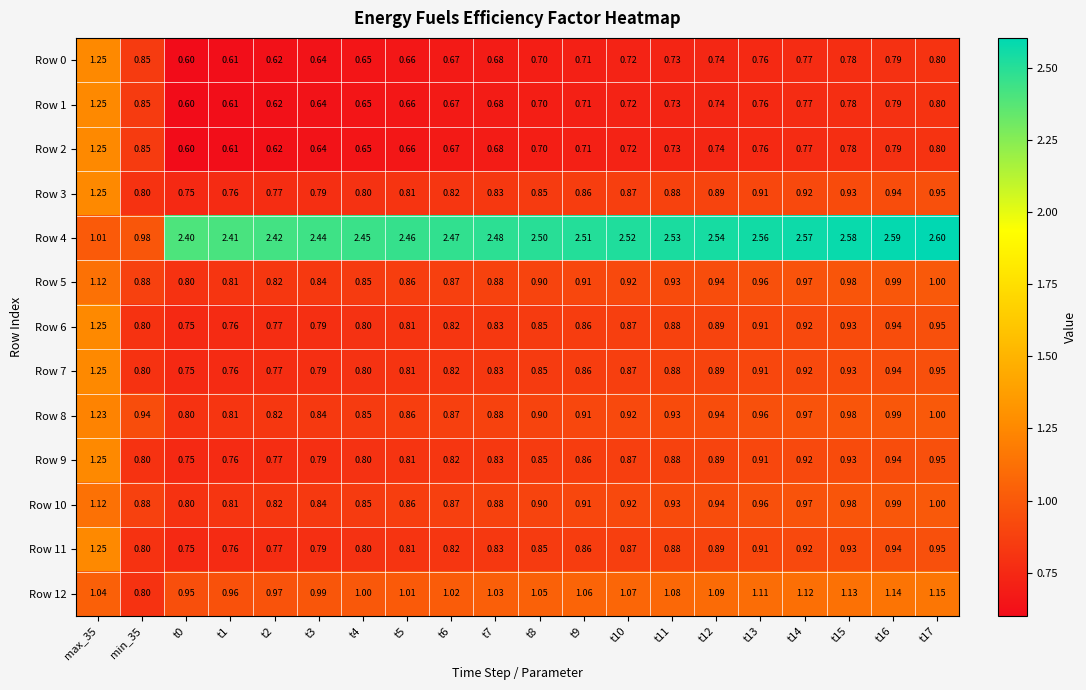

Is the value of Row 12 at t15 greater than the value of Row 1 at t17?

Yes